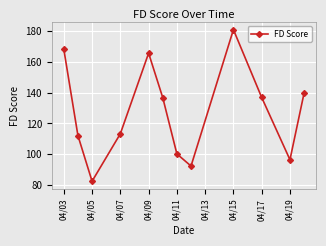

True or false: the data has more than 2 interior local peaks.

False